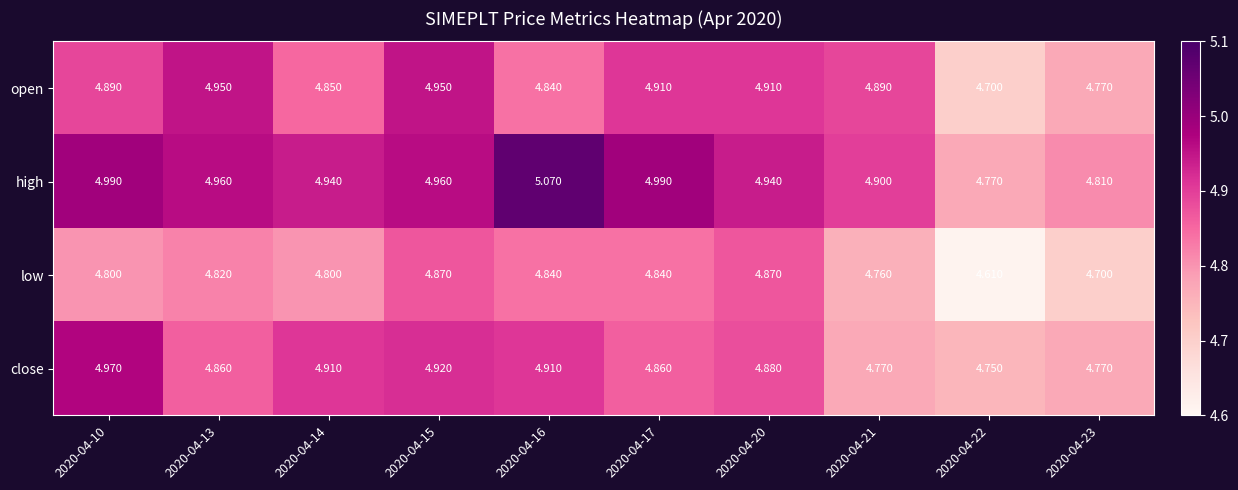

List the series in order of their peak value, highest first.

high, close, open, low